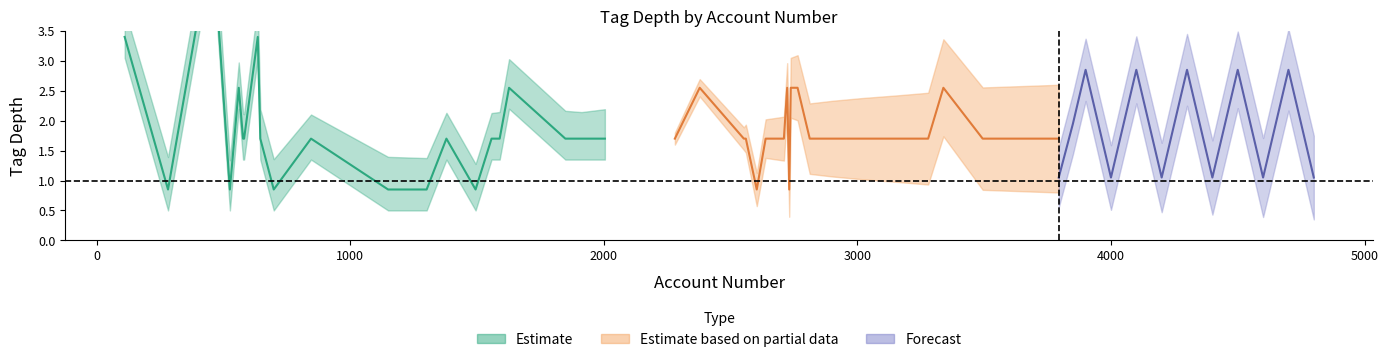

Which series has the largest total across all categories?

tag_depth_forecast